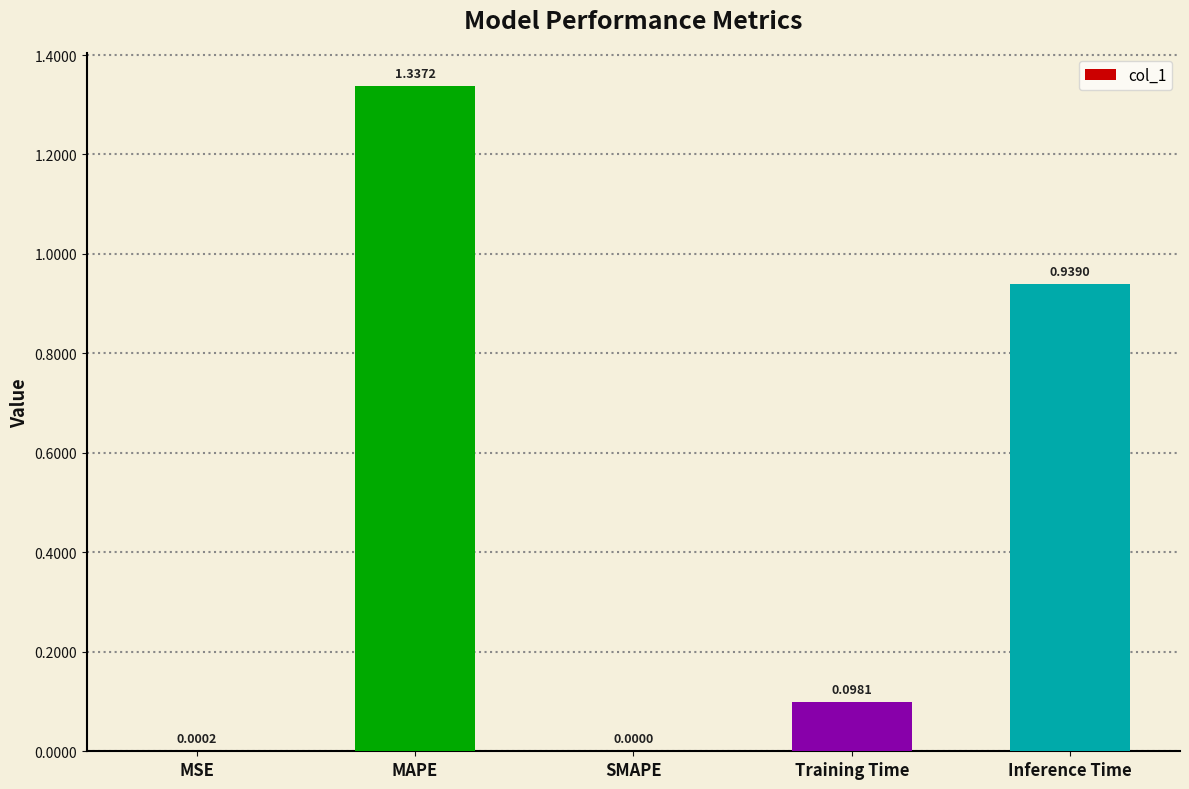

Where is the data nearest to the value 0?

SMAPE